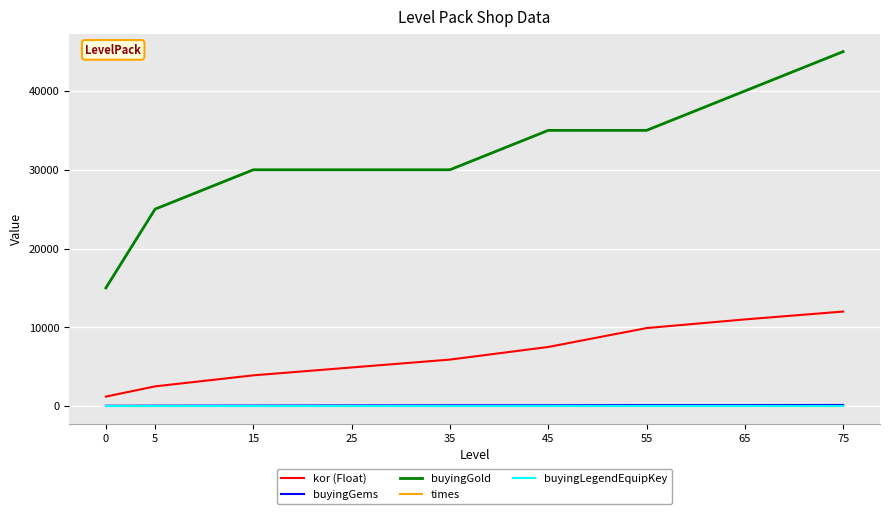

Which series has the largest total across all categories?

buyingGold